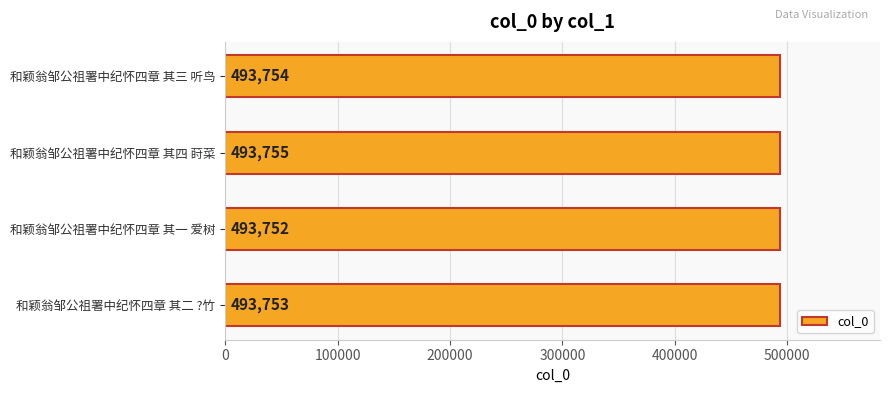

List the labels in order of value, largest first.

和颖翁邹公祖署中纪怀四章 其四 莳菜, 和颖翁邹公祖署中纪怀四章 其三 听鸟, 和颖翁邹公祖署中纪怀四章 其二 ?竹, 和颖翁邹公祖署中纪怀四章 其一 爱树